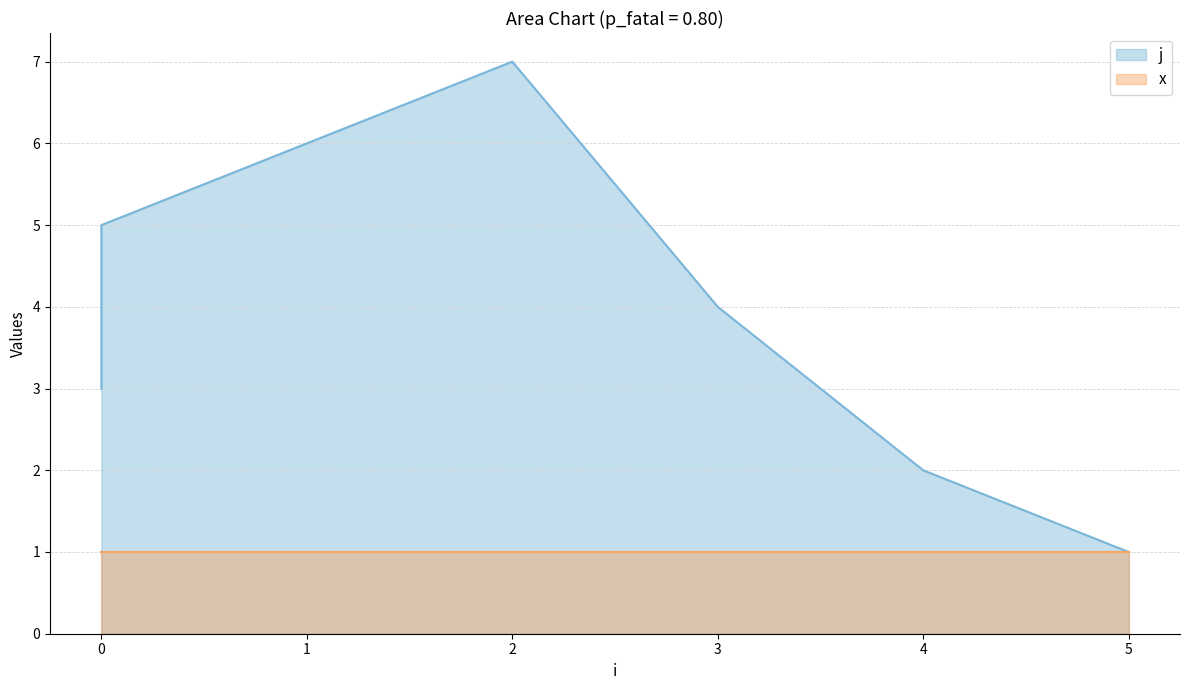

Does the chart display data point markers on the line(s)?

No